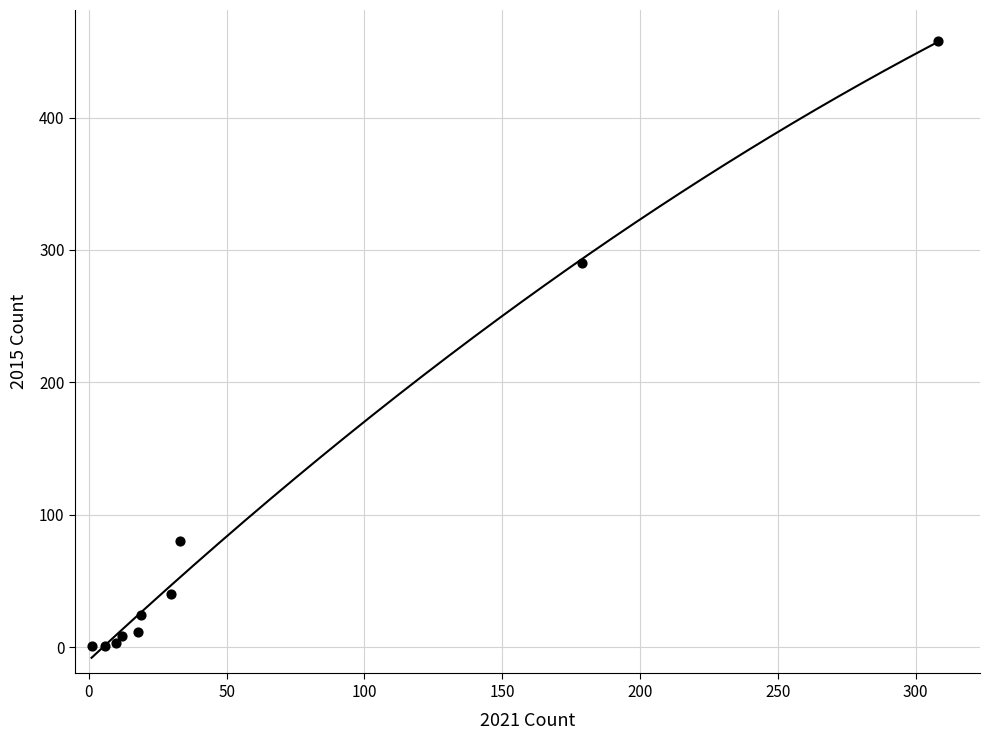

What Y value in the scatter plot is closest to 229?

290